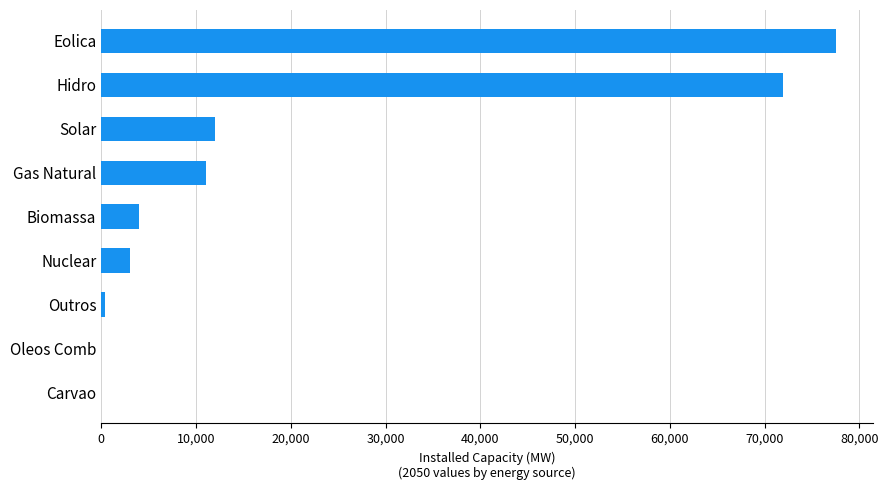

Reading bottom to top, what are all the values shown in this chart?

Carvao=0	Oleos Comb=0	Outros=427	Nuclear=3052	Biomassa=3978	Gas Natural=11064	Solar=11956	Hidro=71952	Eolica=77572